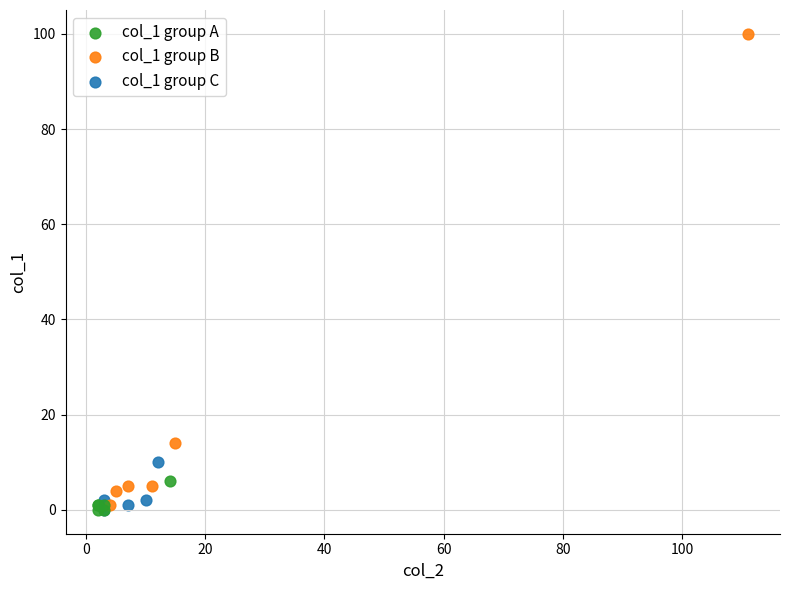

What are all the series names shown in the legend?

col_1 group A, col_1 group B, col_1 group C